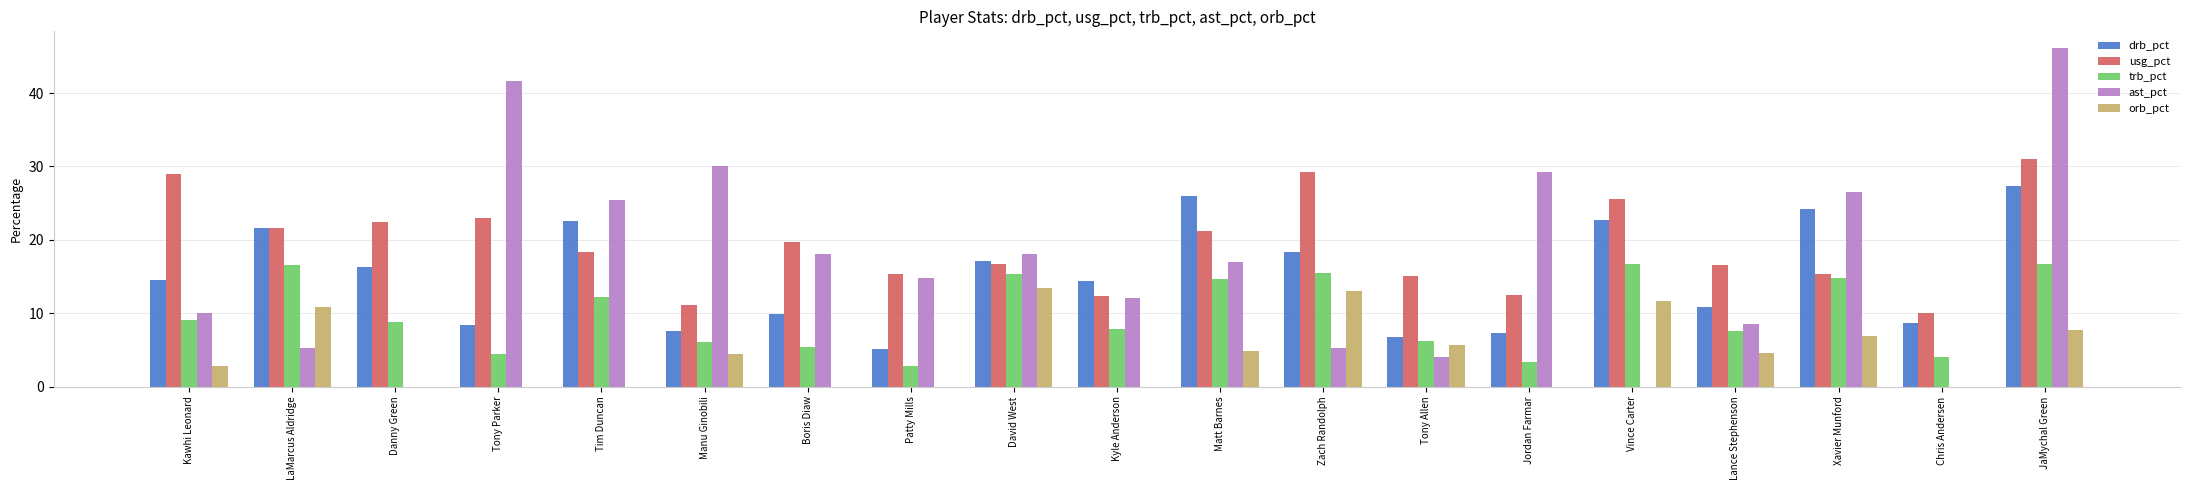

Between Danny Green and Tim Duncan, which series saw the biggest shift?

ast_pct